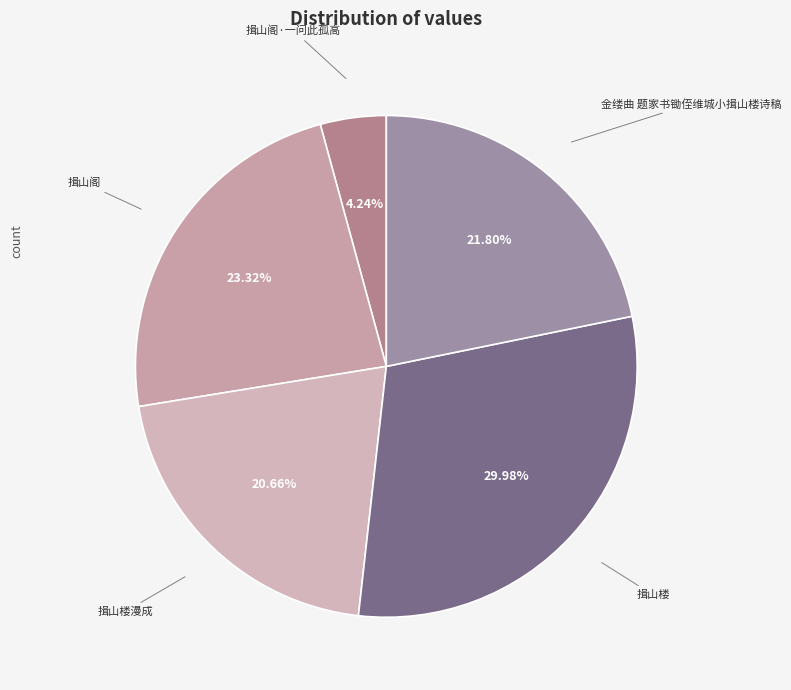

To the nearest percent, what percentage of the pie is 揖山阁?

23%